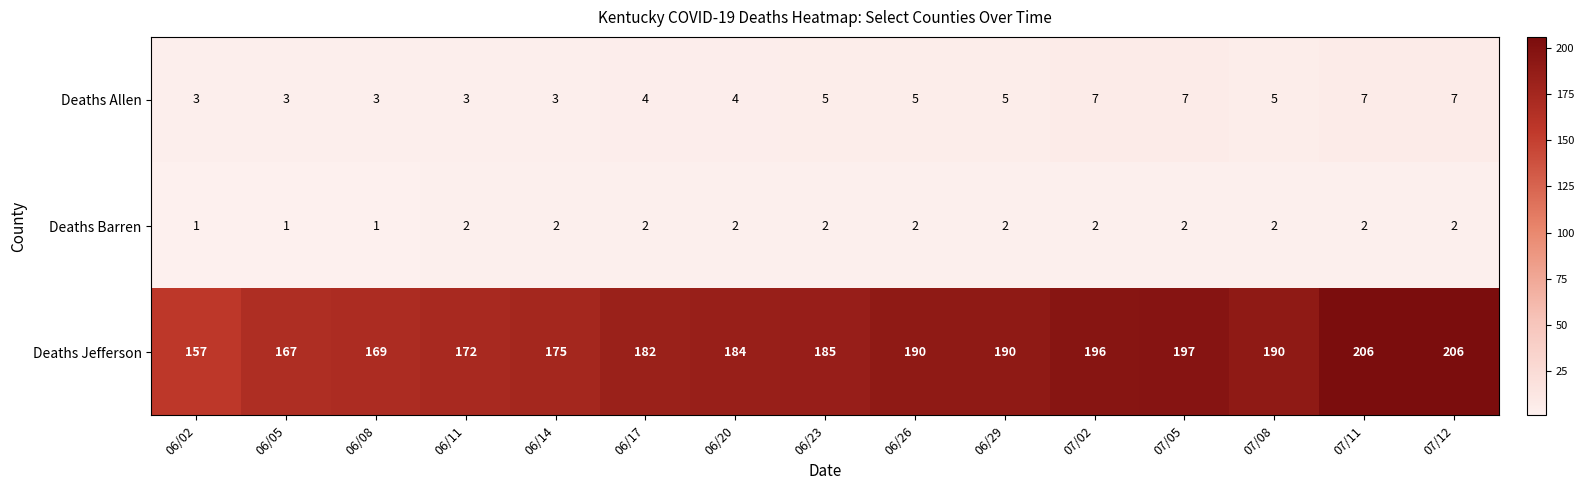

What is the spread (max minus min) of values at 07/08?

188